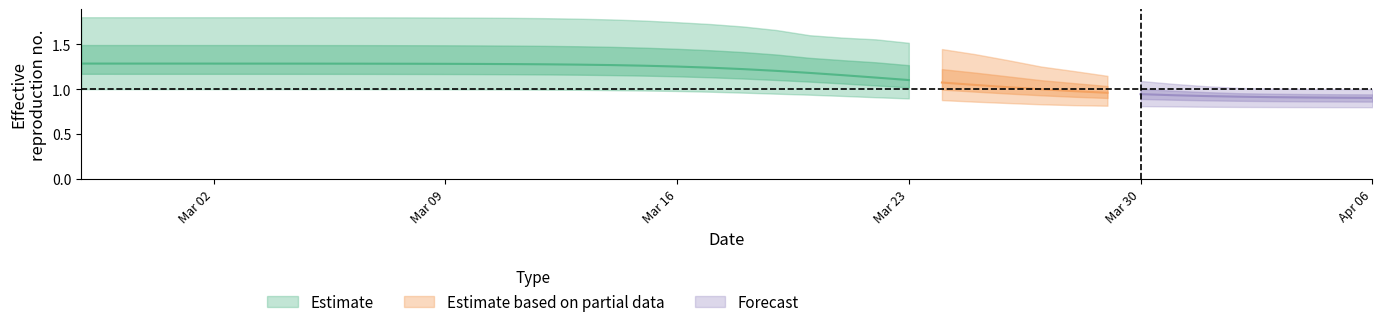

What is the value of the r_values_mean point at the 35th from the left?

0.9